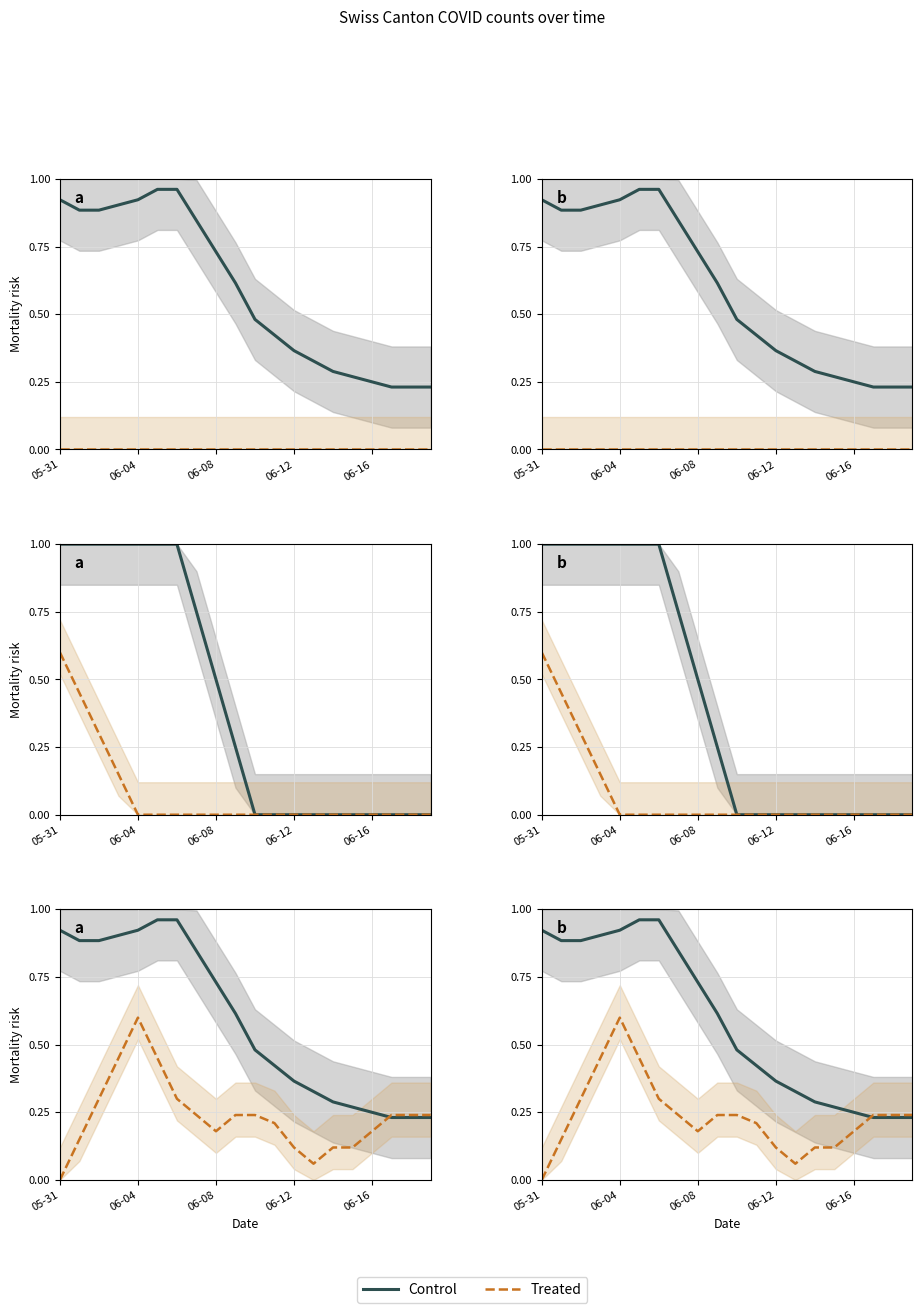

At how many categories does at least one series exceed 0?

20